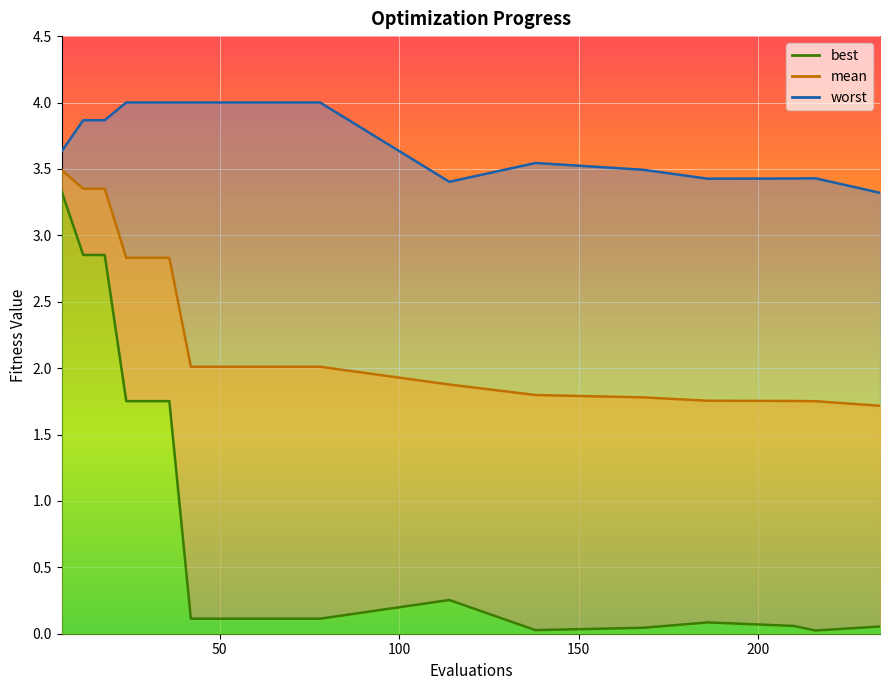

Which series has the widest spread of values?

best